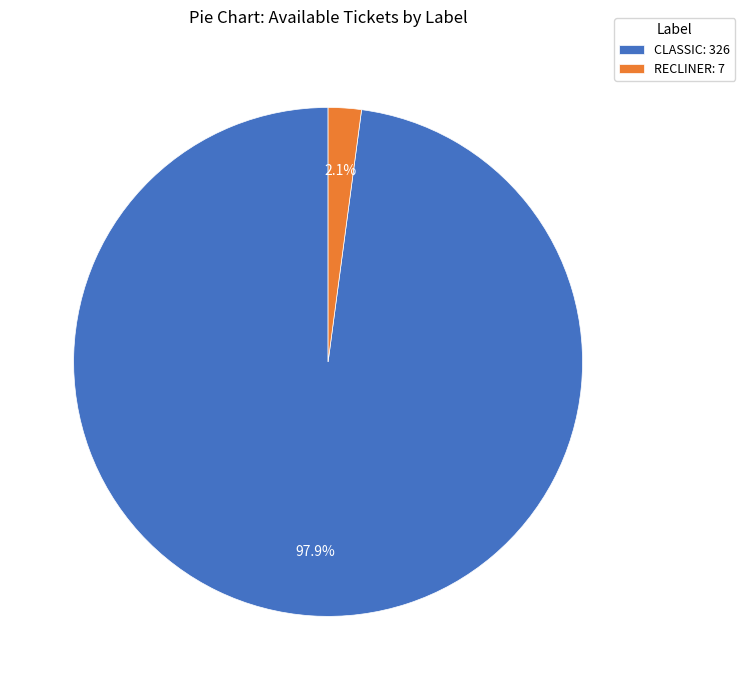

How many slices are in this pie chart?

2